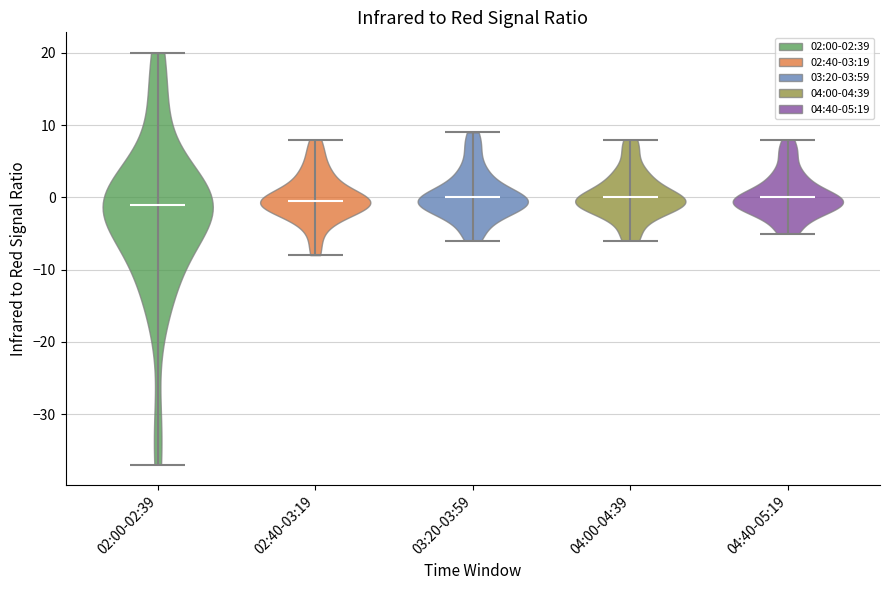

Reading left to right, read every violin against the y-axis: where its median line is, and the lowest and highest points it reaches. The values are not printed on the chart, so give them approximately, as read against the axis.

02:00-02:39: median line -1, lowest point -37, highest point 20
02:40-03:19: median line 0, lowest point -8, highest point 8
03:20-03:59: median line 0, lowest point -6, highest point 9
04:00-04:39: median line 0, lowest point -6, highest point 8
04:40-05:19: median line 0, lowest point -5, highest point 8